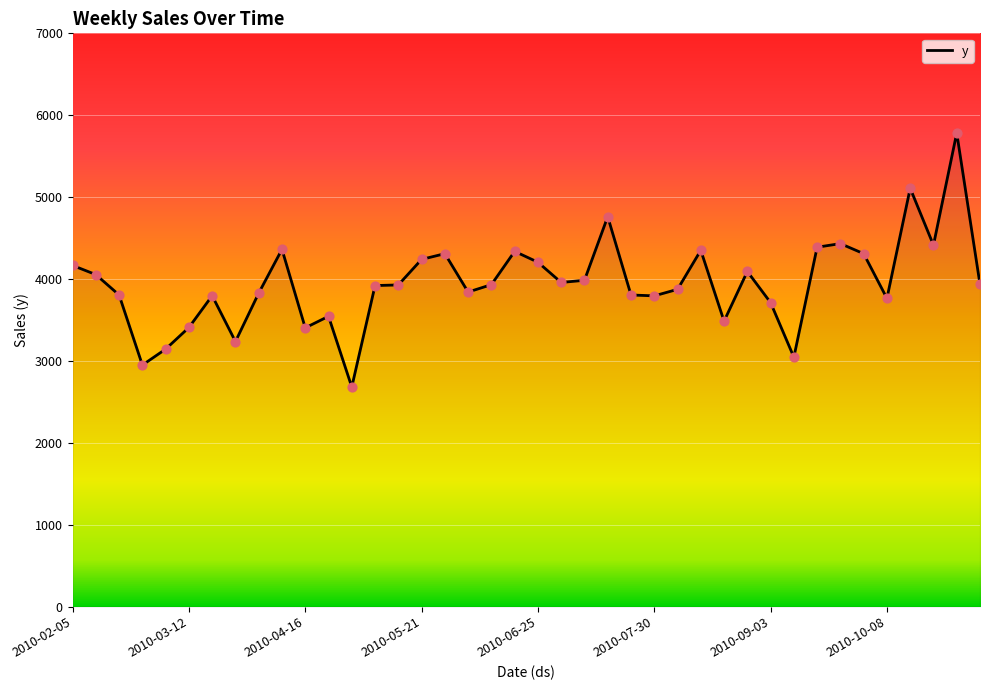

What is the difference between the maximum and minimum values?

3102.3